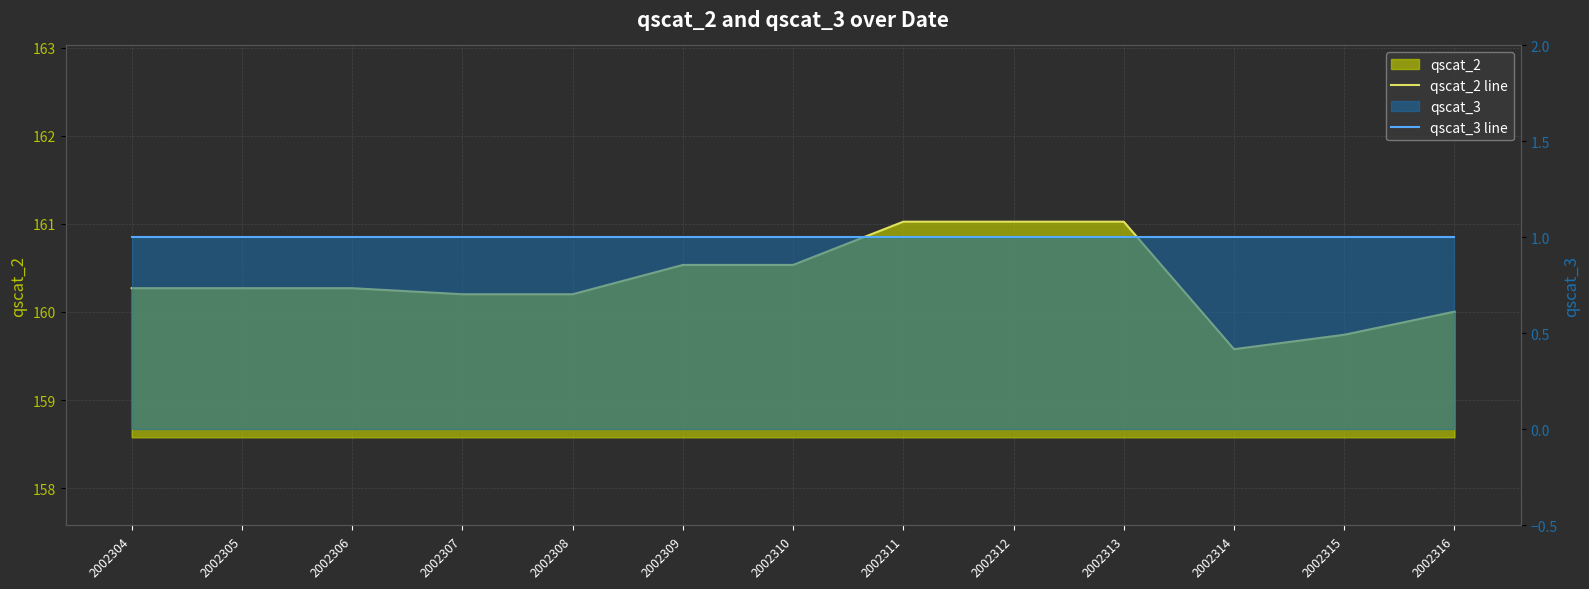

Count the number of data series in this chart.

2